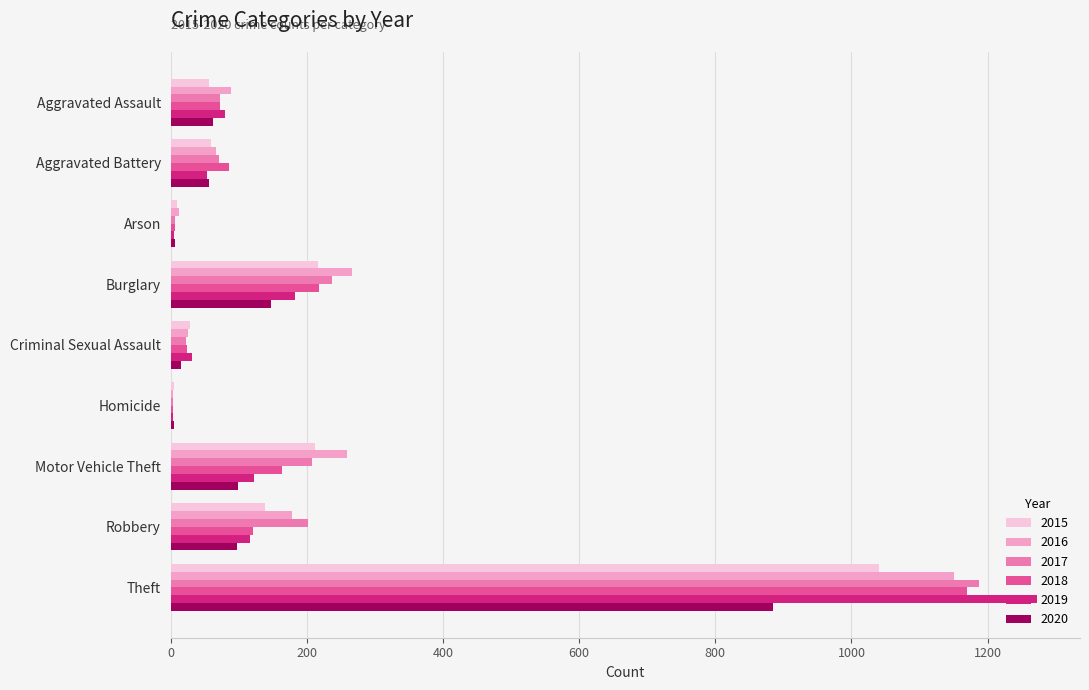

What is the highest value of the 2019 series?

1272